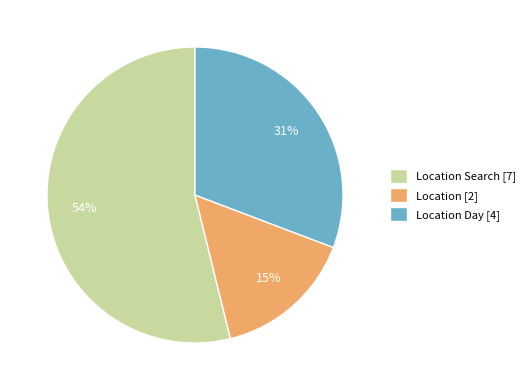

Combined, do Location [2] and Location Search [7] account for over 50%?

Yes